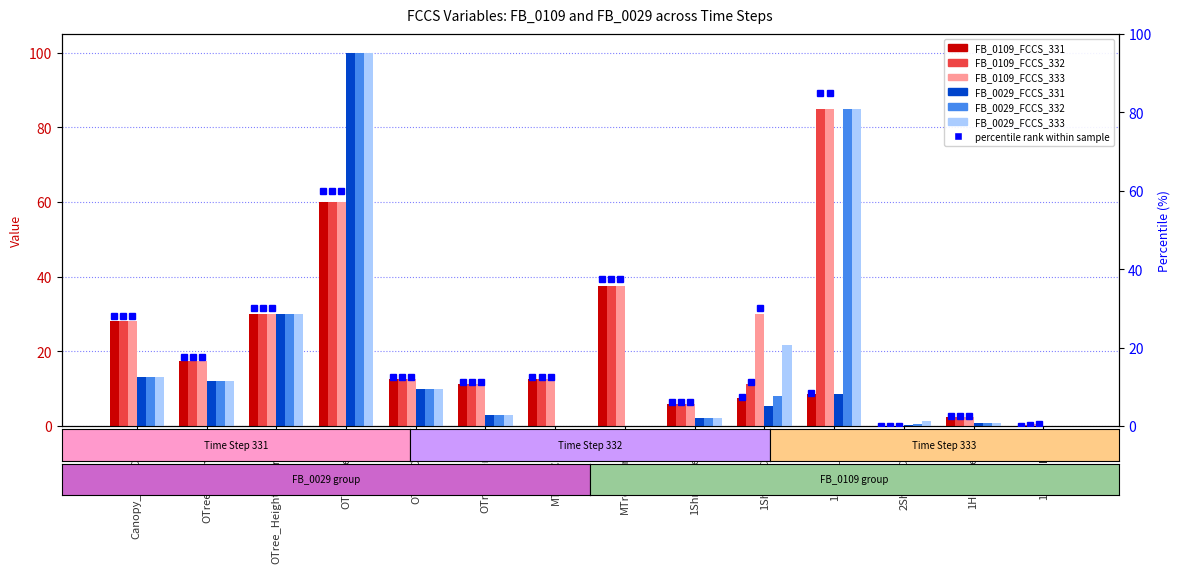

How many bars are there in total?

84